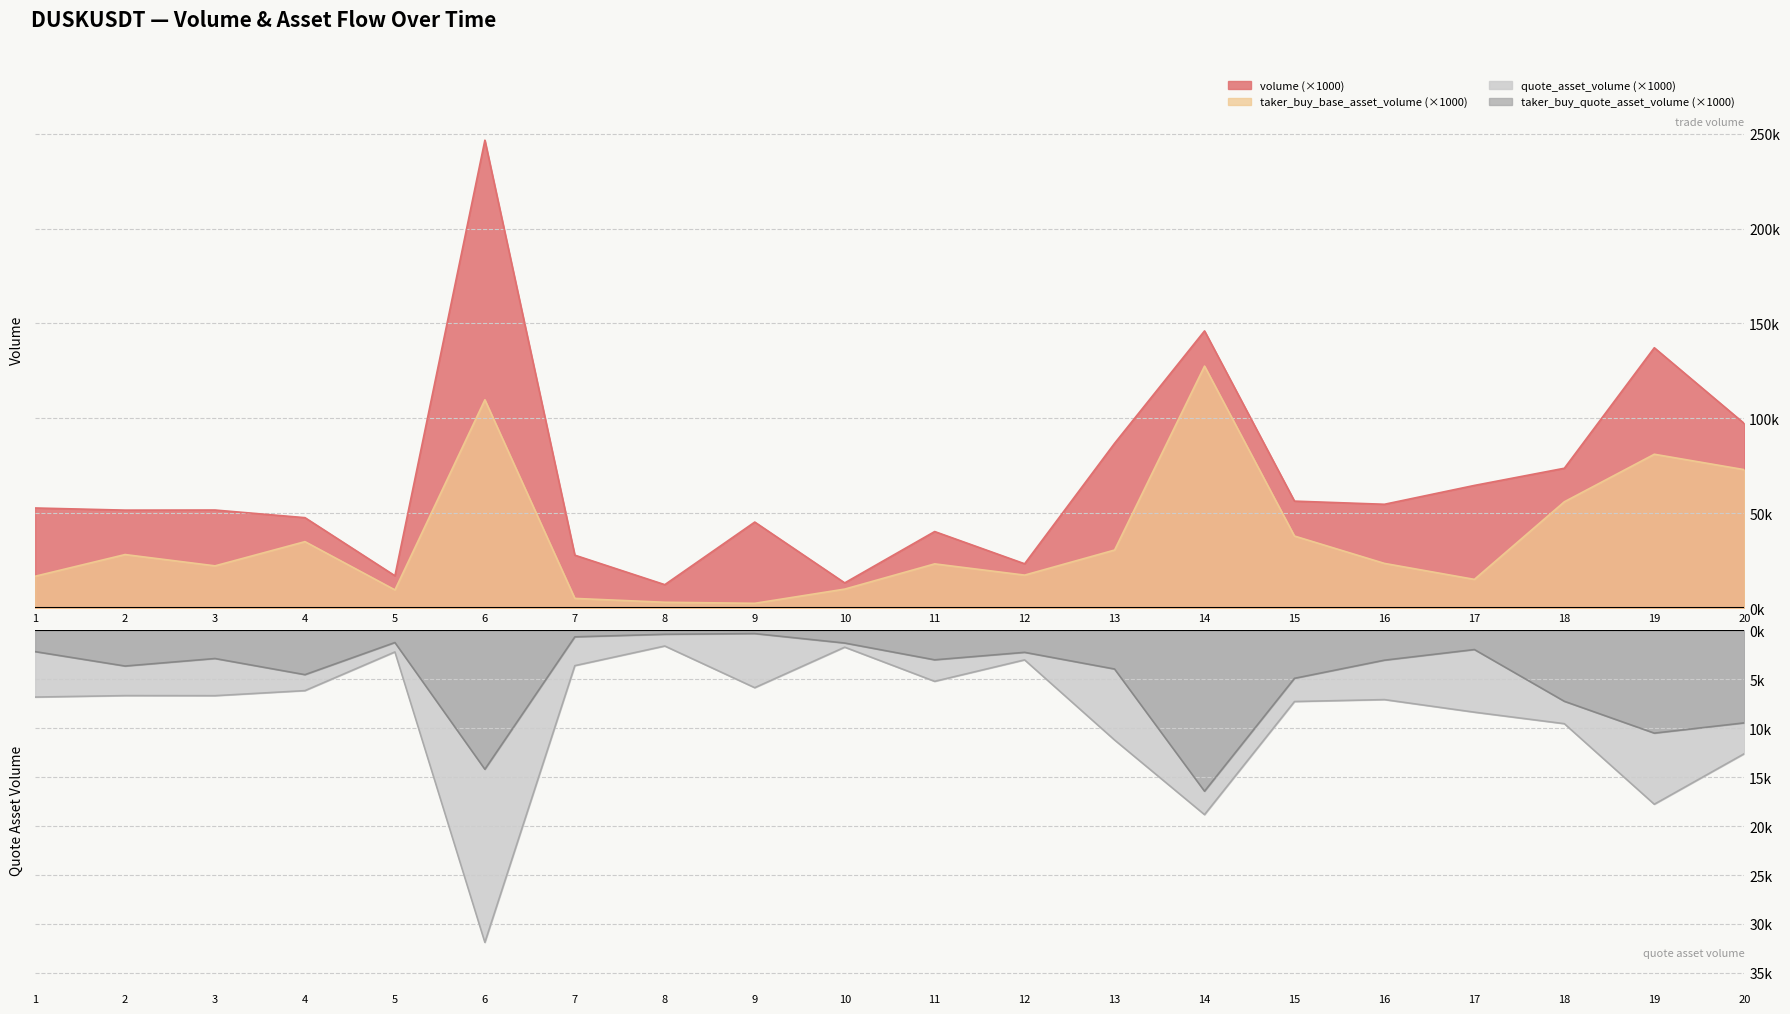

What is the difference between the maximum and minimum values in the quote_asset_volume series?

30.3